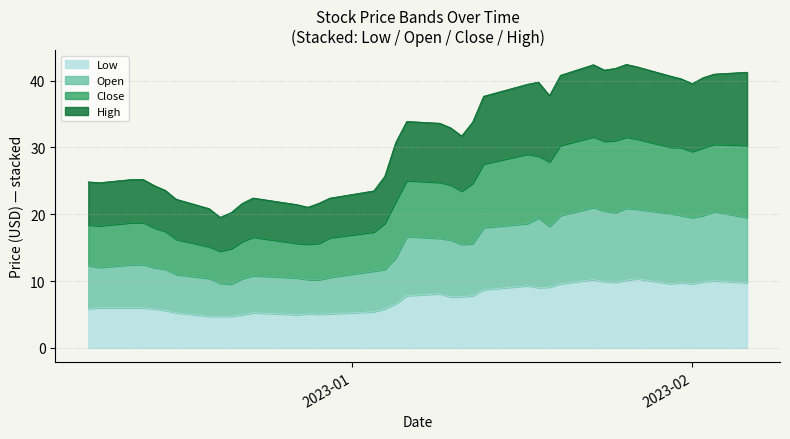

At which category does the chart reach its minimum across all series?

2022-12-19